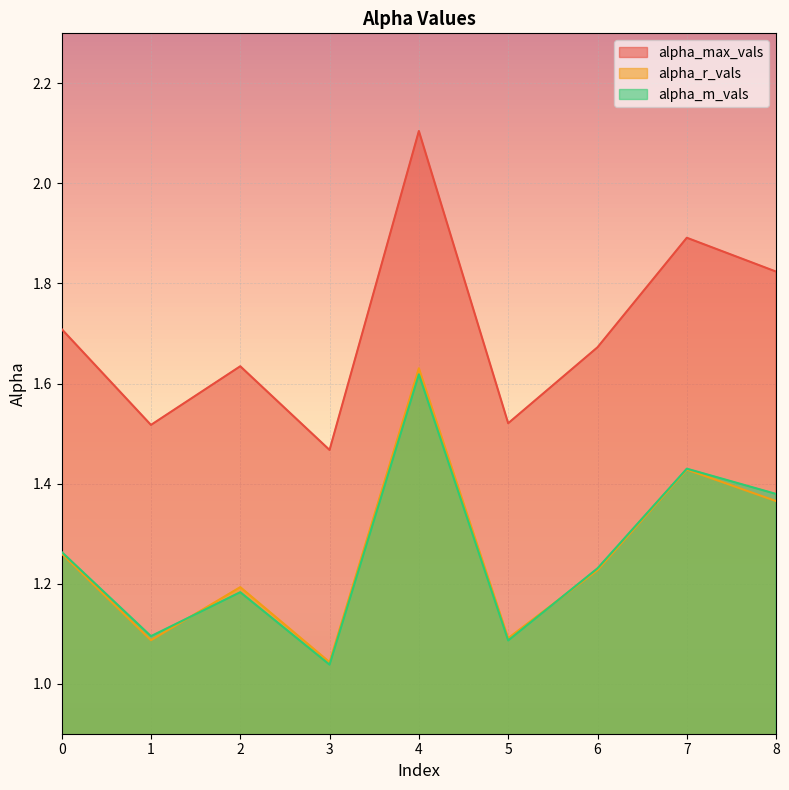

What is the value of the alpha_r_vals point at the 7th from the left?

1.2